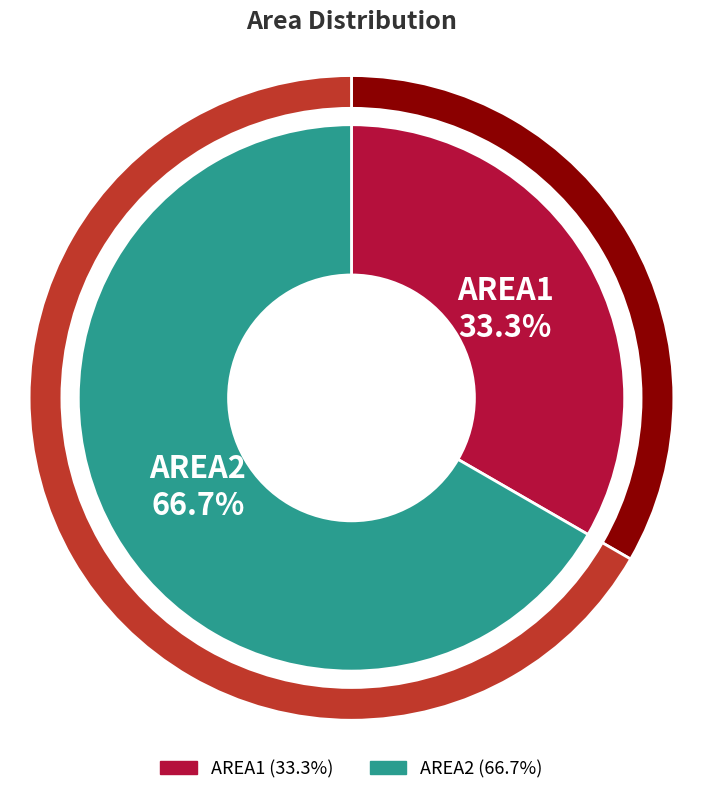

What is the change in value from AREA1 to AREA2?

+1